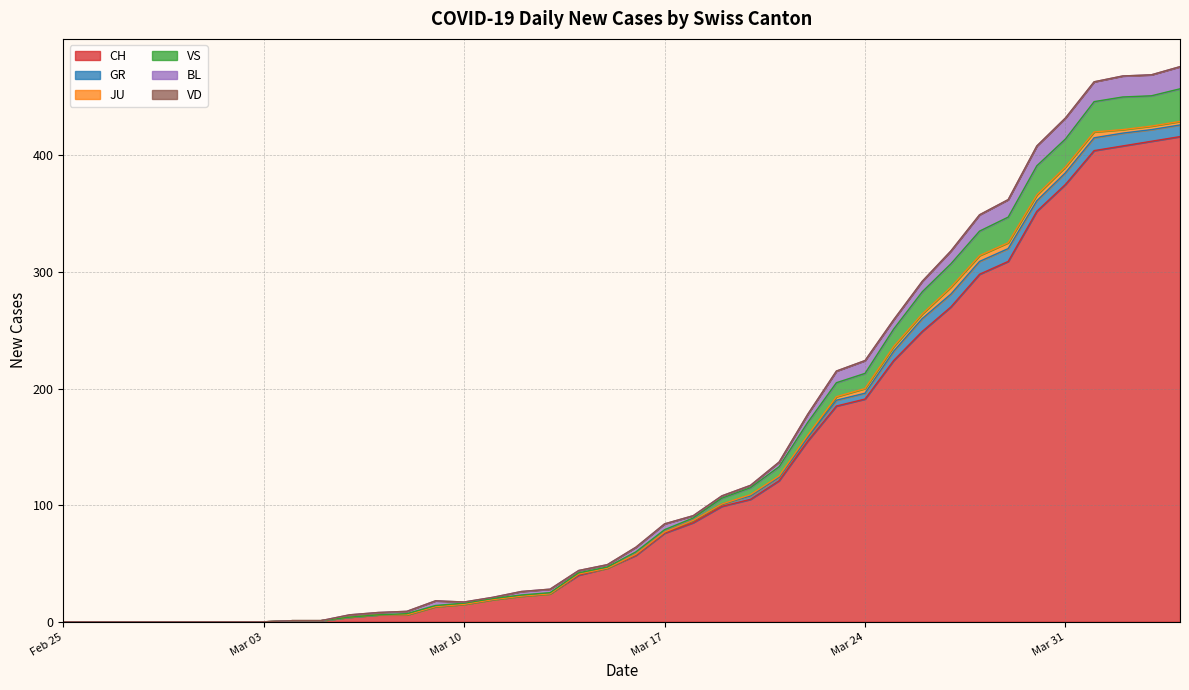

Which series has the largest total across all categories?

CH